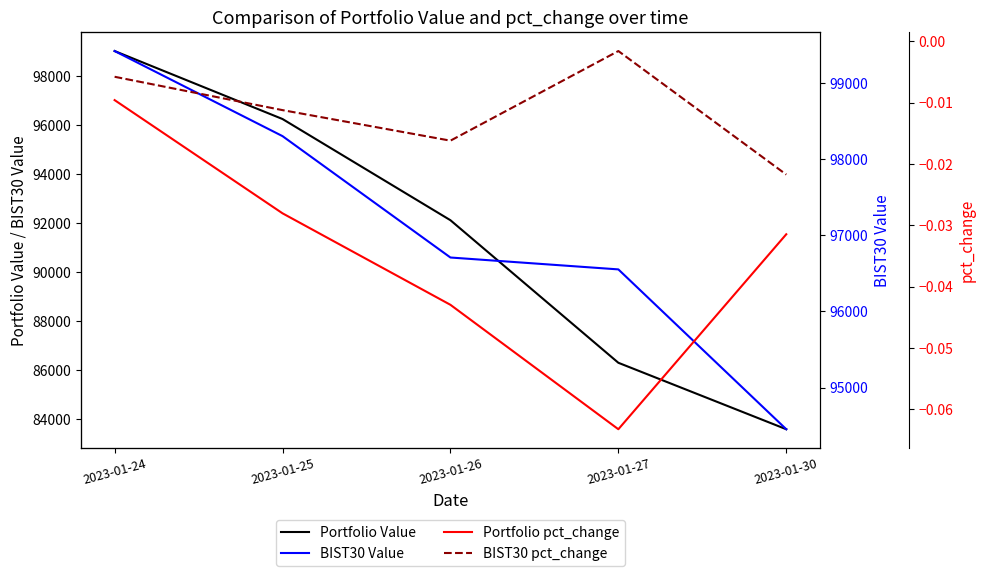

Between 2023-01-27 and 2023-01-30, which series saw the biggest shift?

Portfolio Value